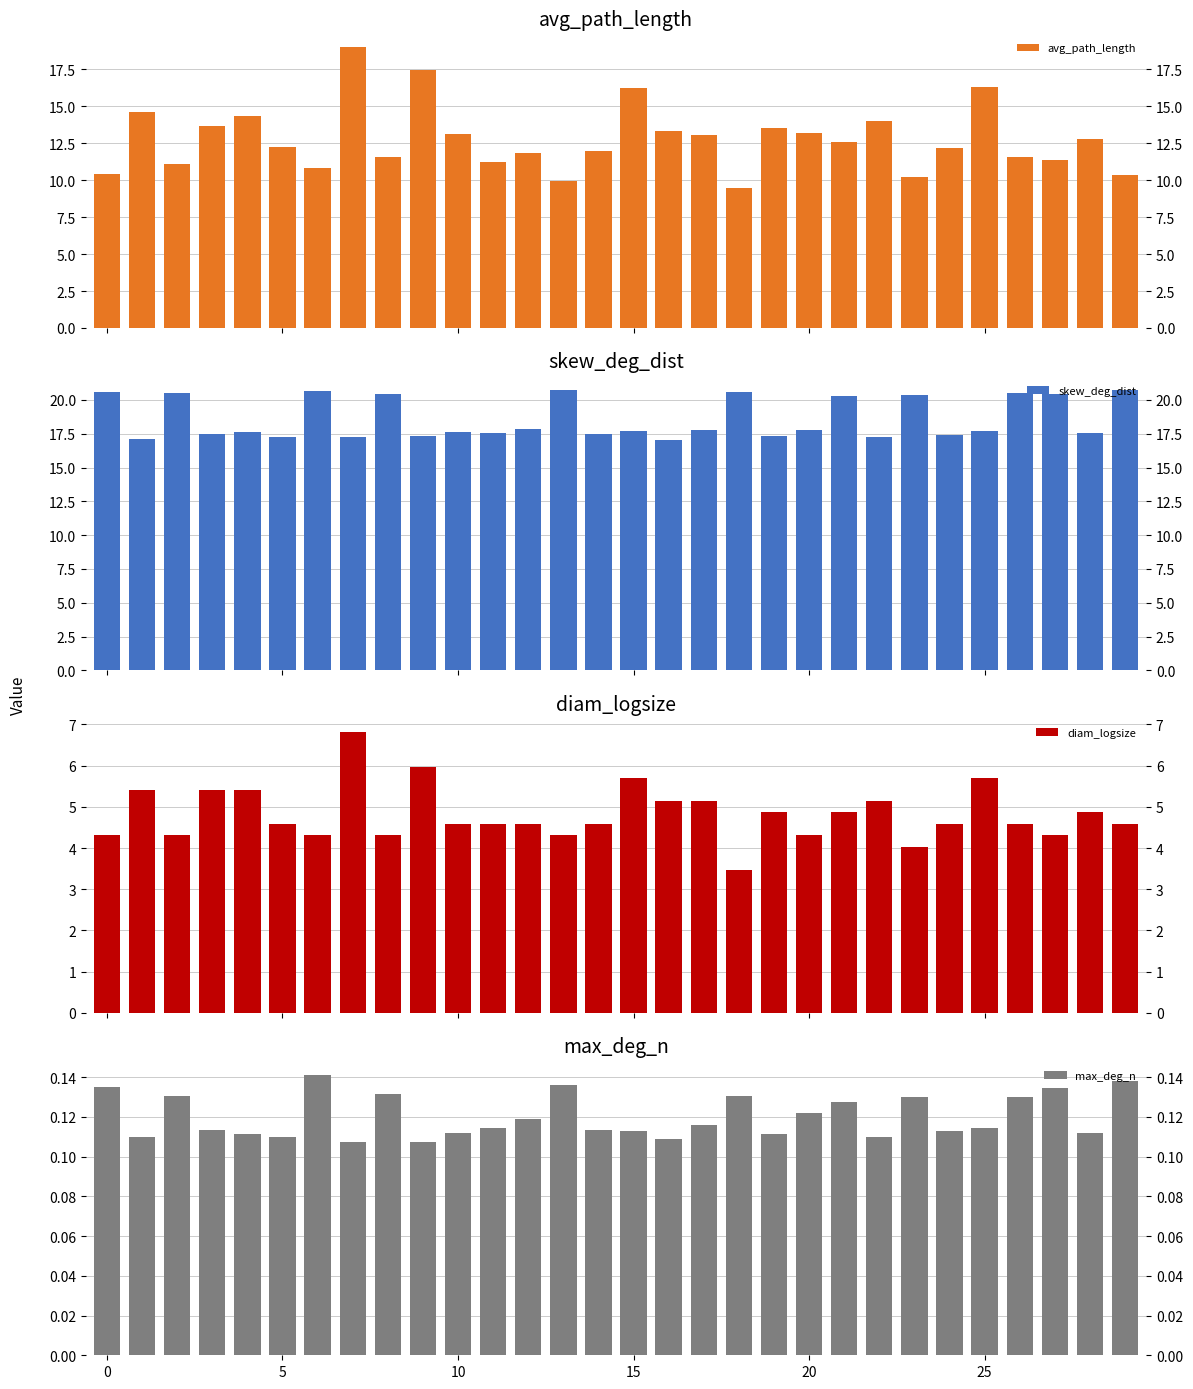

What is the label of the 7th bar from the right?

23